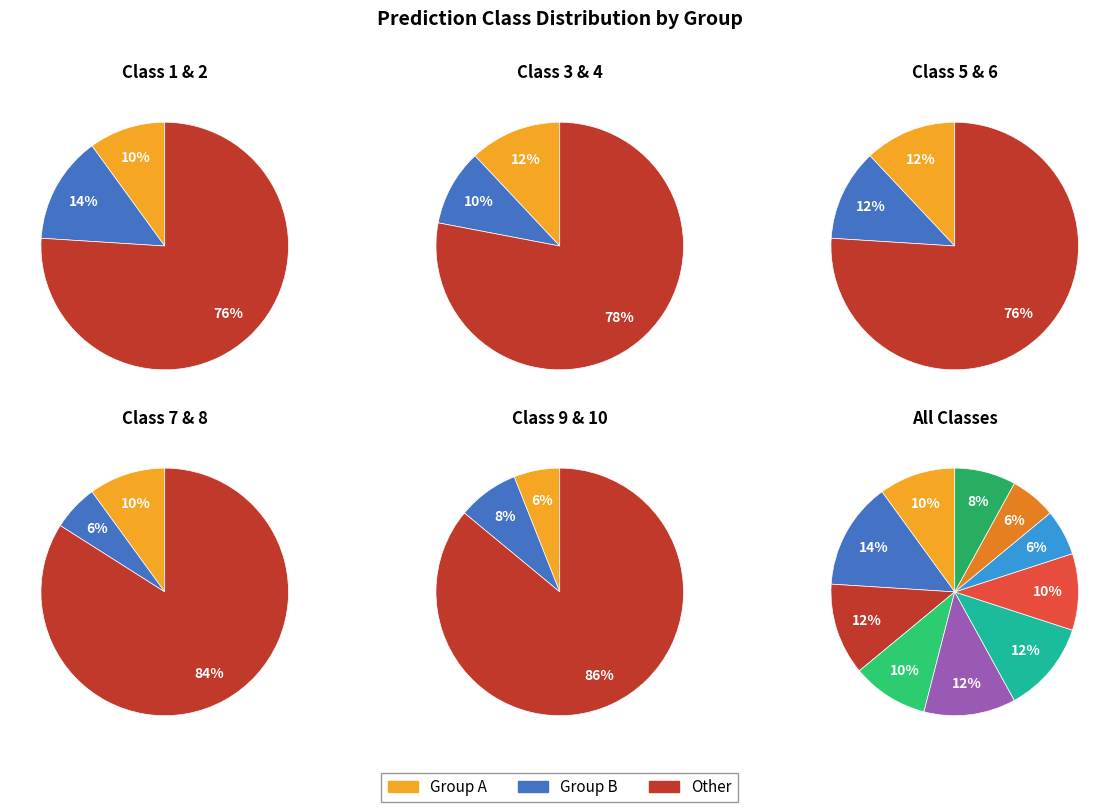

How many segments does this pie chart have?

10